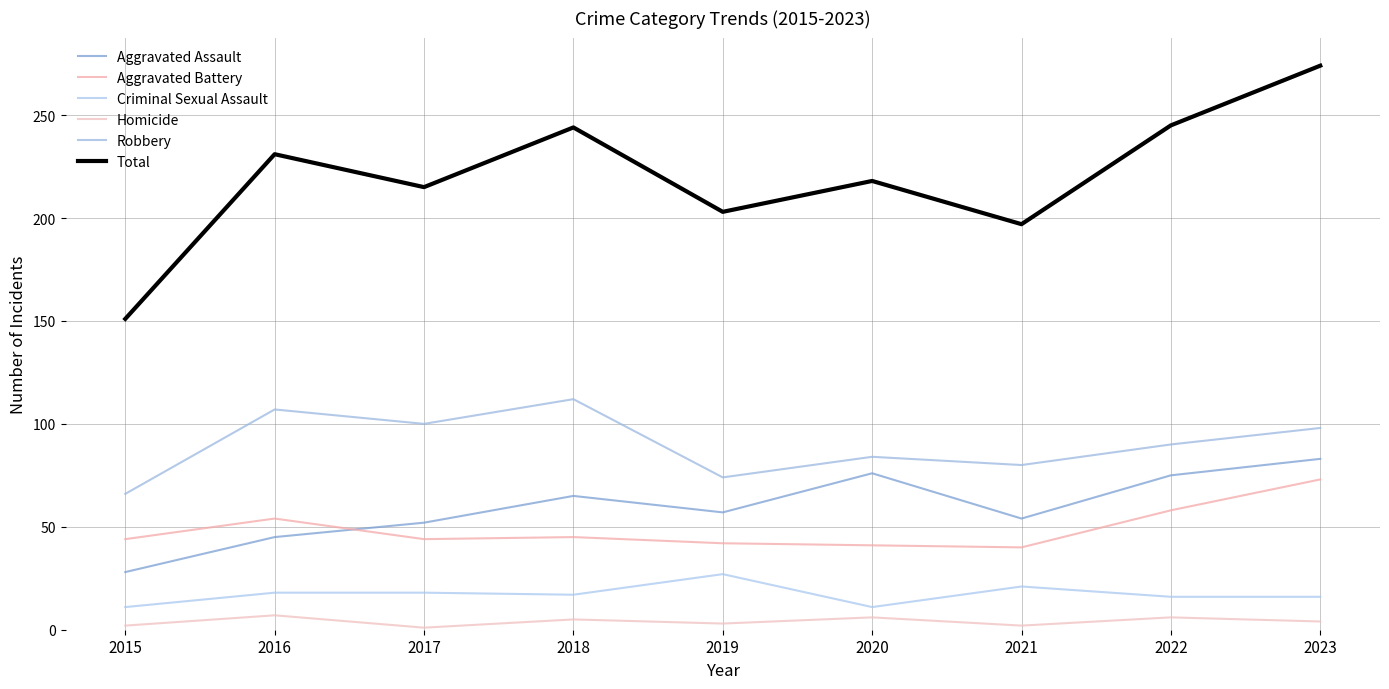

What is the difference between the Aggravated Battery values at 2018 and 2016?

9